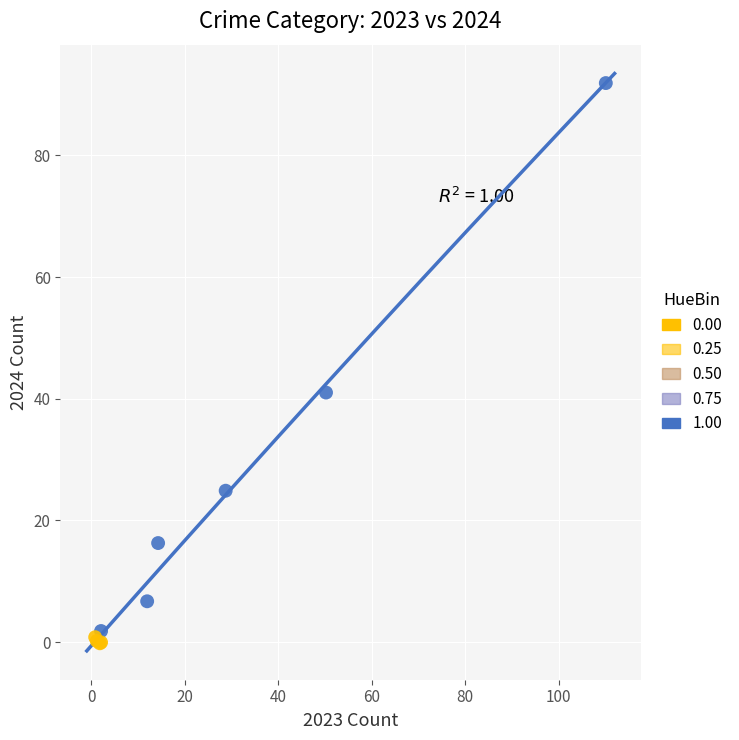

Which series reaches the maximum Y coordinate?

1.00